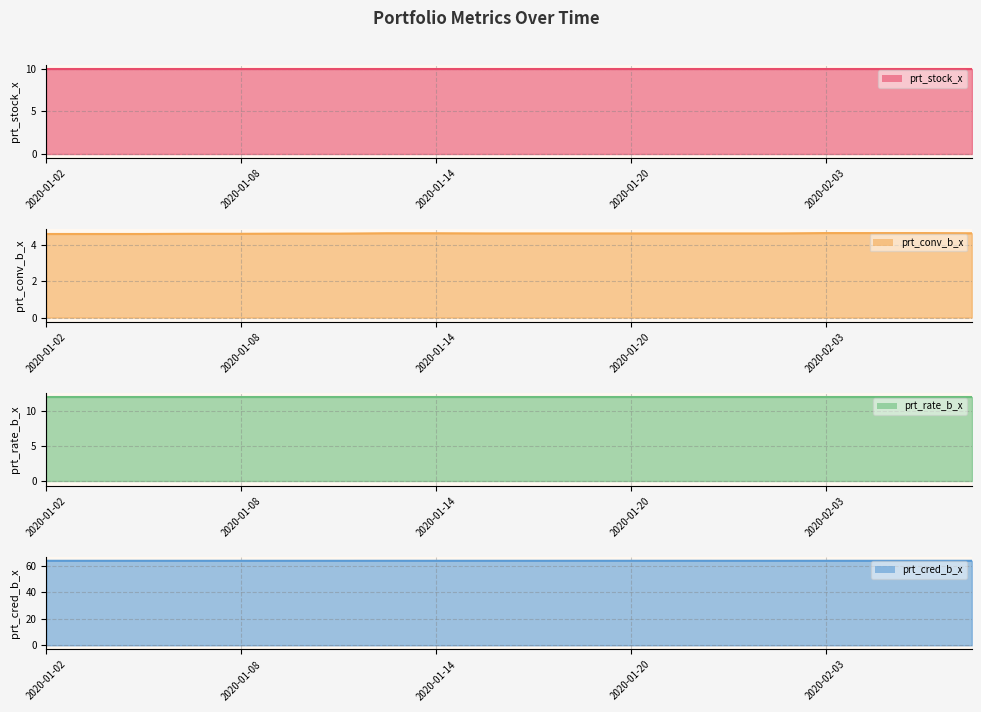

True or false: prt_cred_b_x has more than 1 points higher than both neighbors.

False